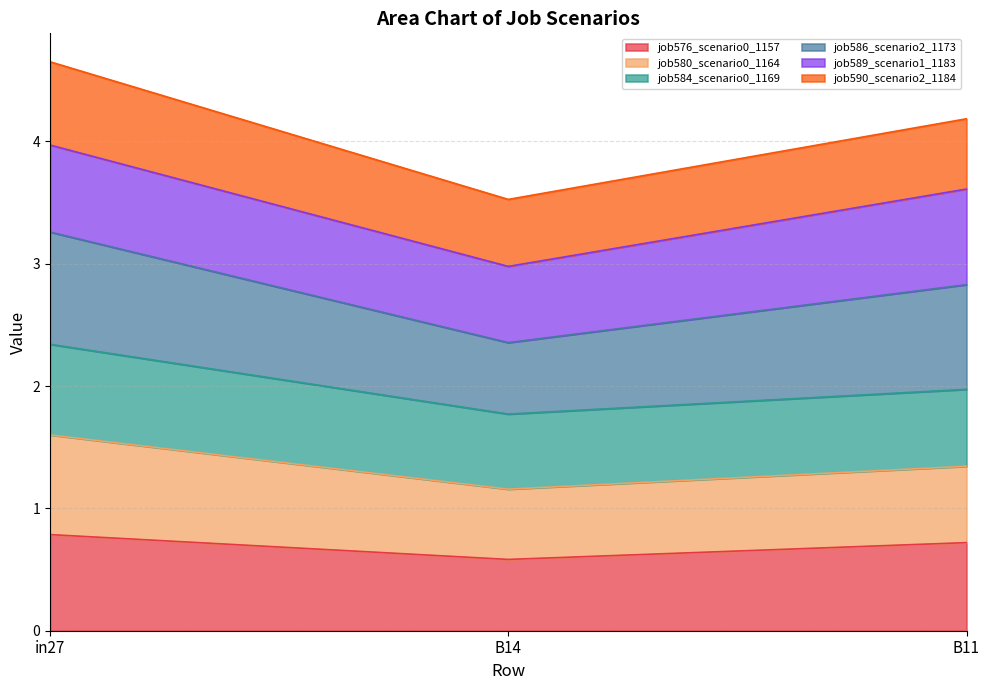

The job586_scenario2_1173 series shows 5.2 at B14. True or false?

False